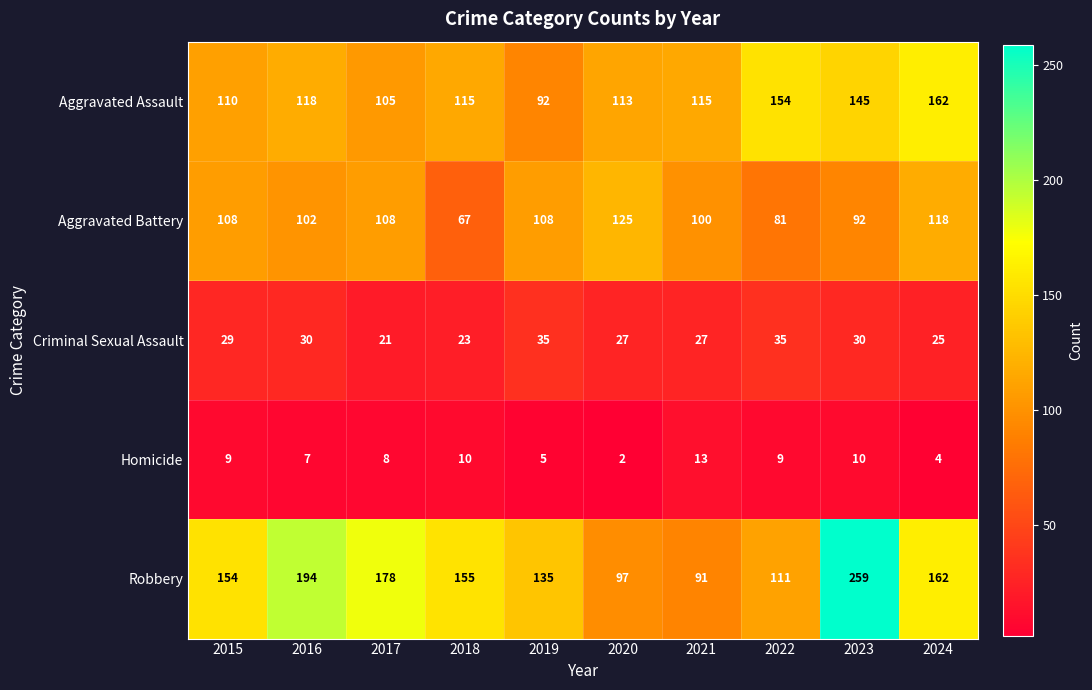

Rank the series by their maximum value, from highest to lowest.

Robbery, Aggravated Assault, Aggravated Battery, Criminal Sexual Assault, Homicide